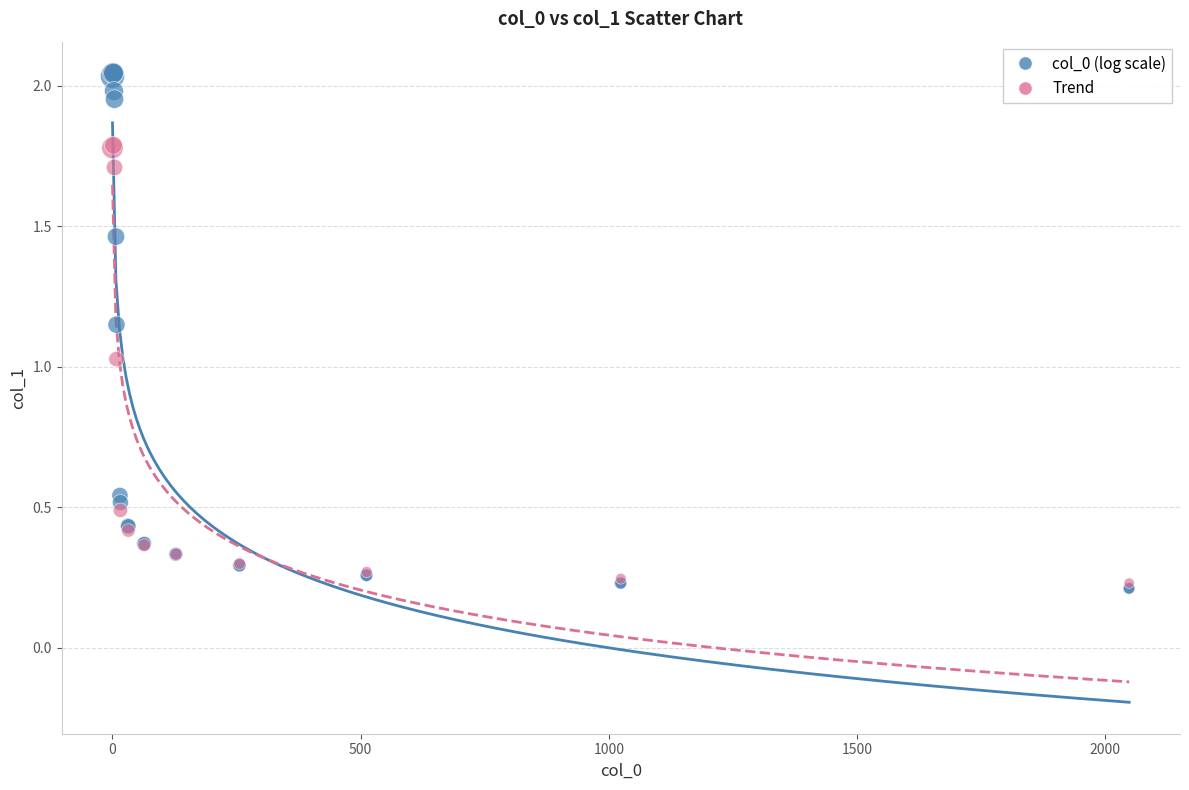

Which series contains the highest Y value?

col_0 (log scale)